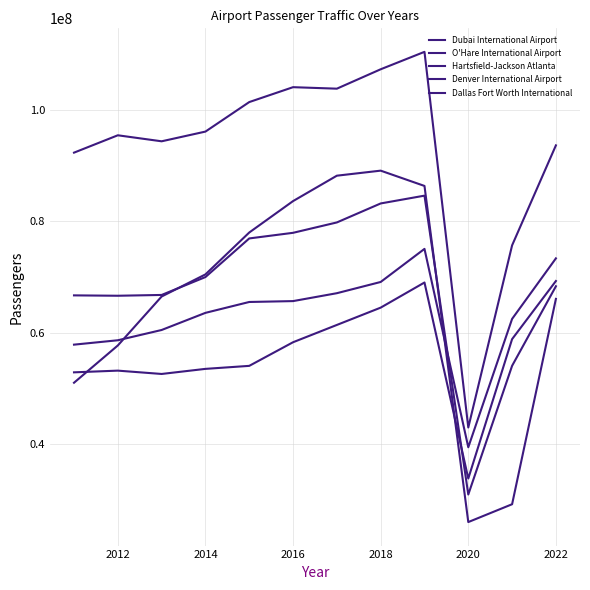

How many lines are shown in the chart?

5